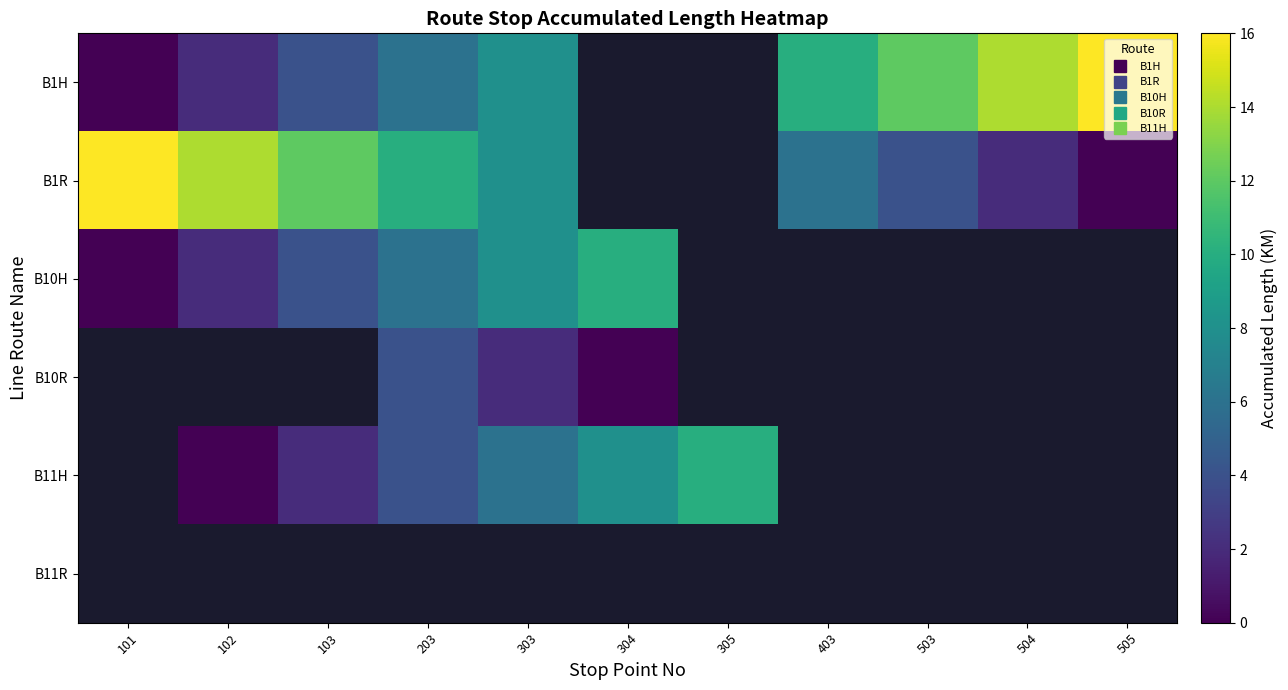

Is it true that B11H equals 6.0 at 303?

True